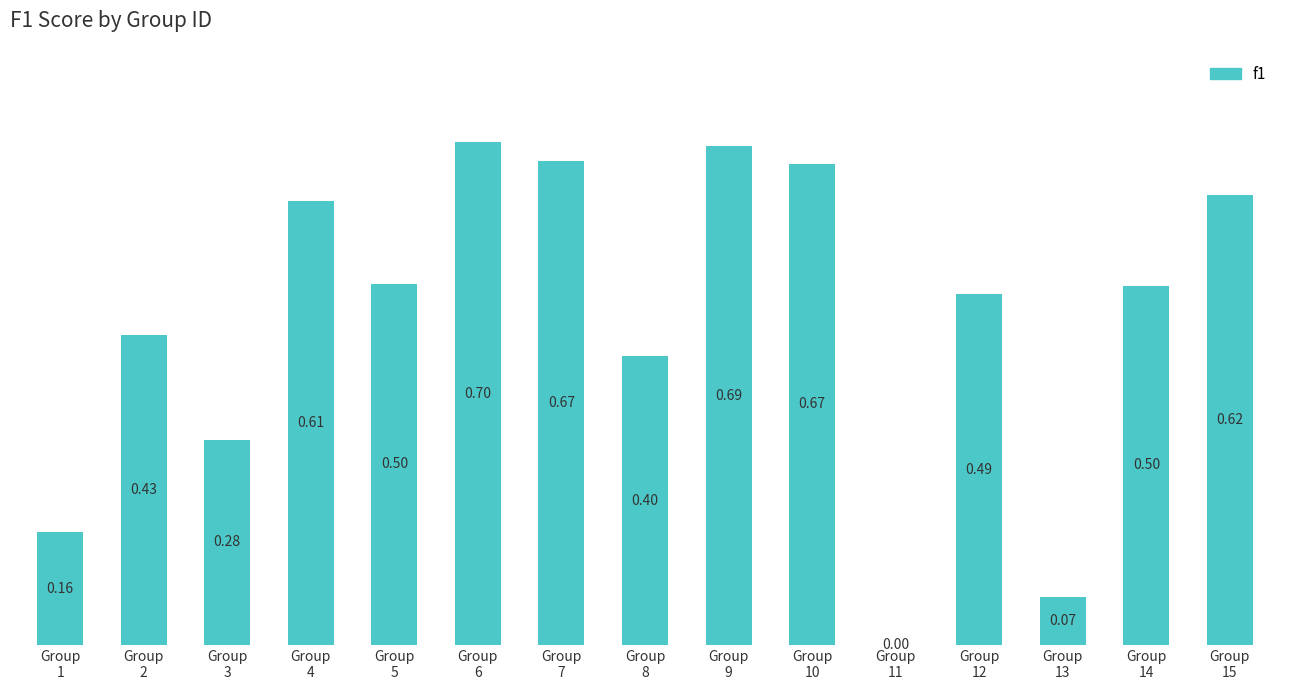

Which has a higher value, Group
10 or Group
11?

Group
10